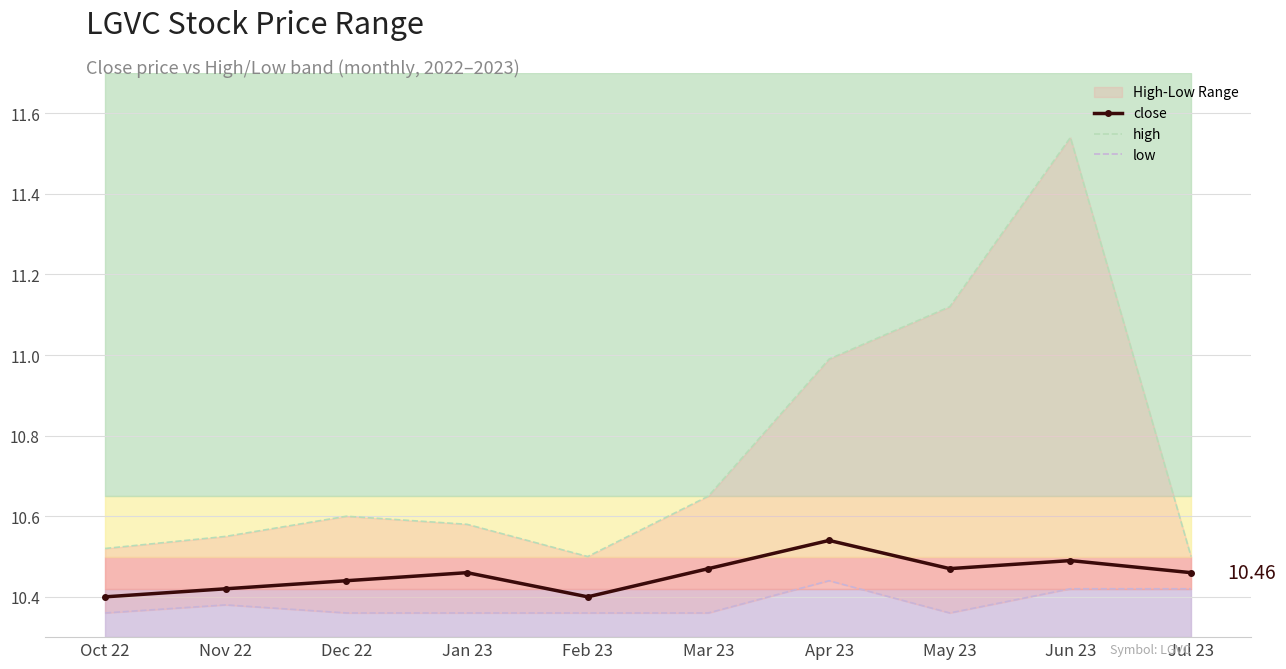

How many lines are shown in the chart?

3